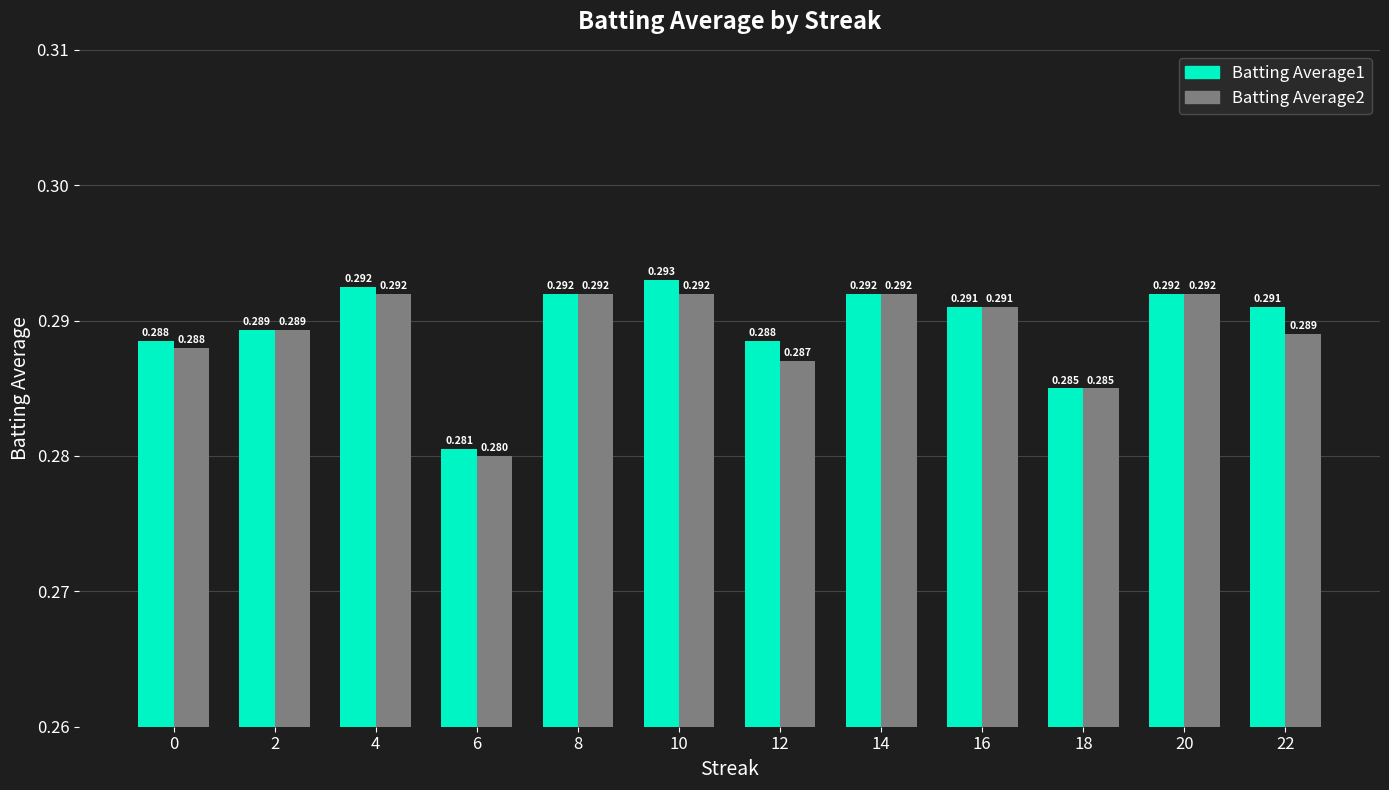

What is the sum of all Batting Average2 values?

3.5